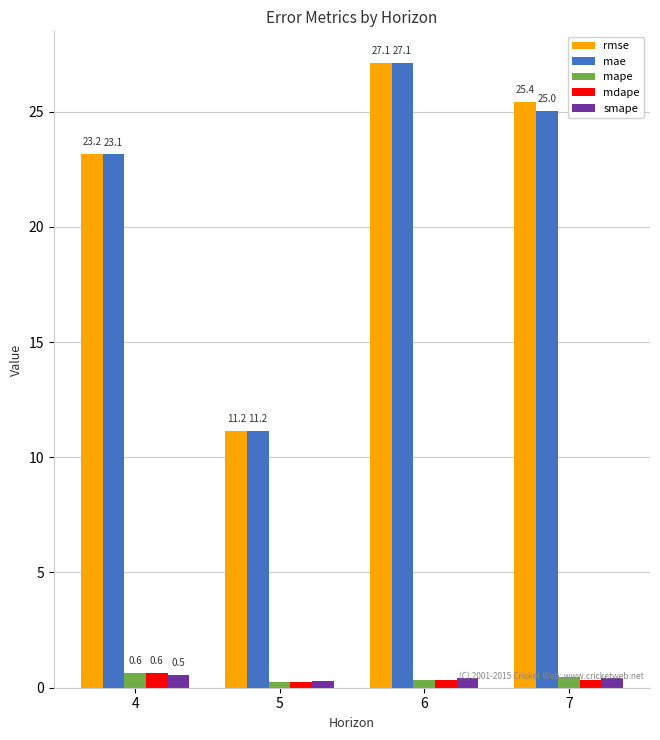

Which series has the largest total across all categories?

rmse